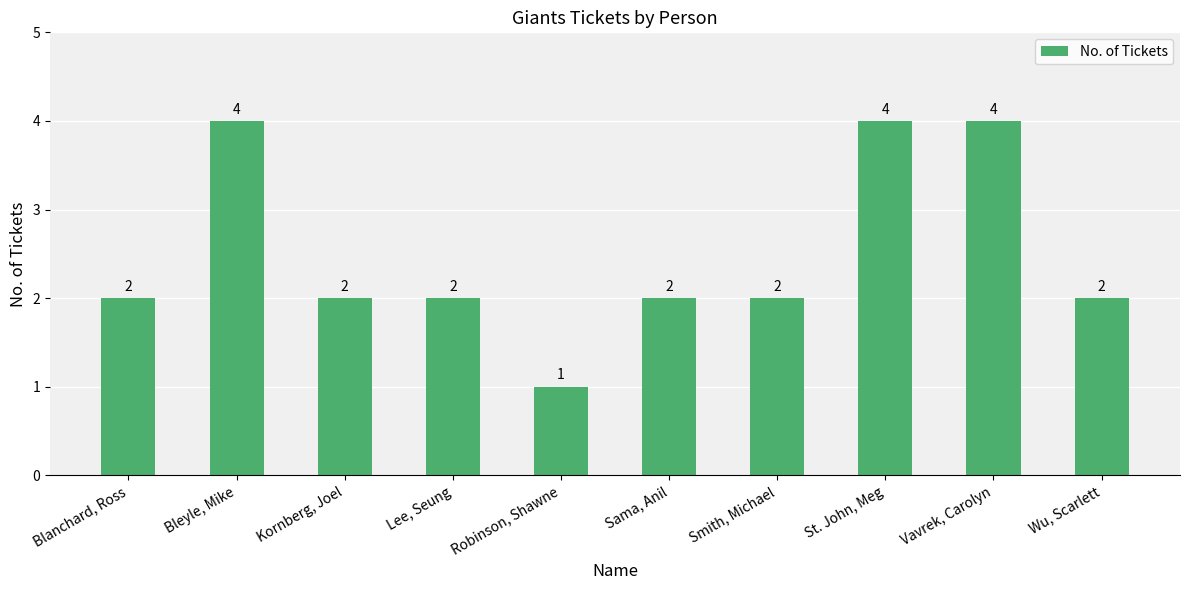

What is the sum of all values?

25